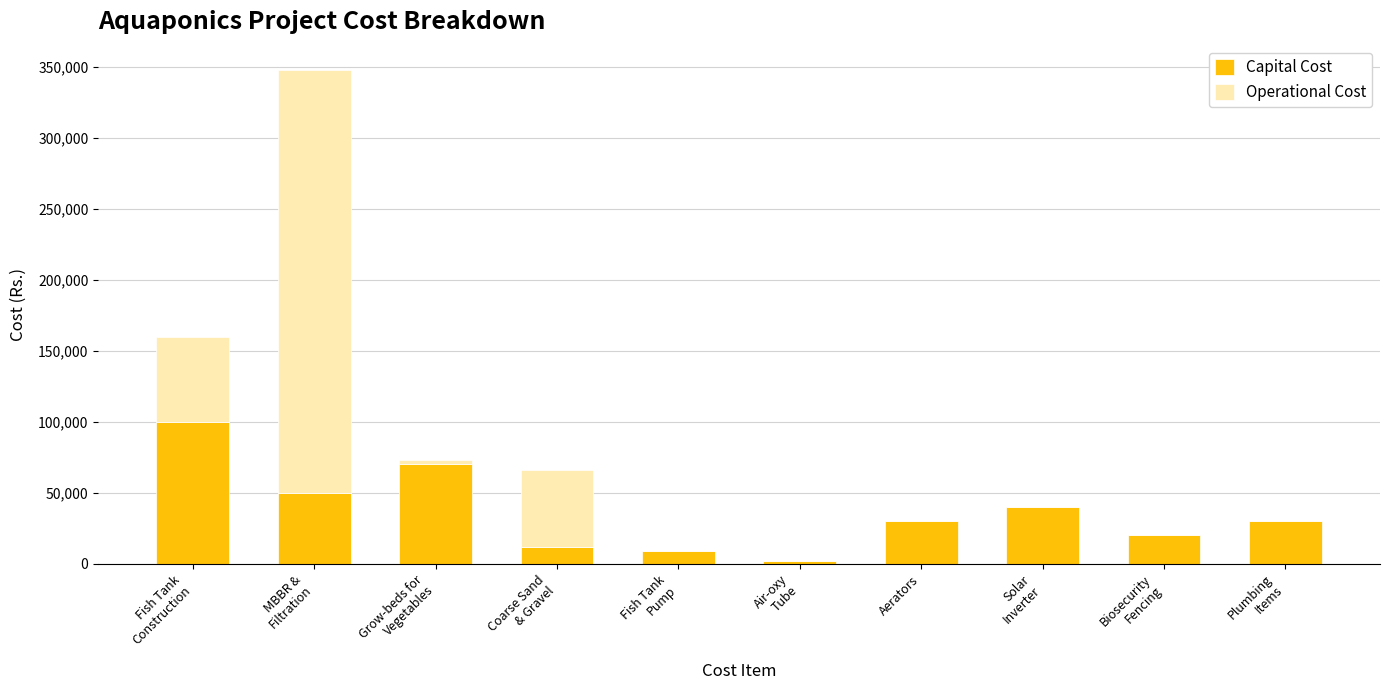

What is the sum of all Capital Cost values?

363000